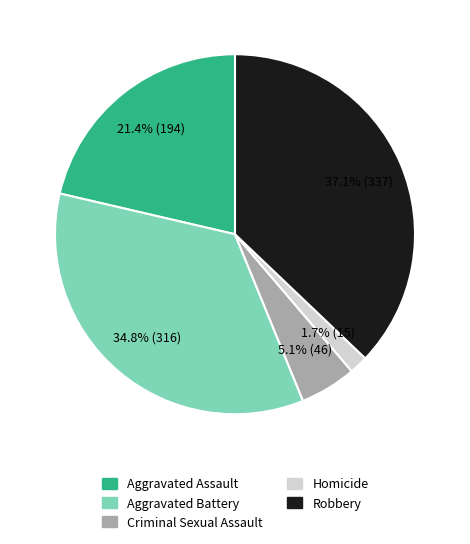

Approximately how many times larger is the value at Aggravated Battery compared to Aggravated Assault?

1.6